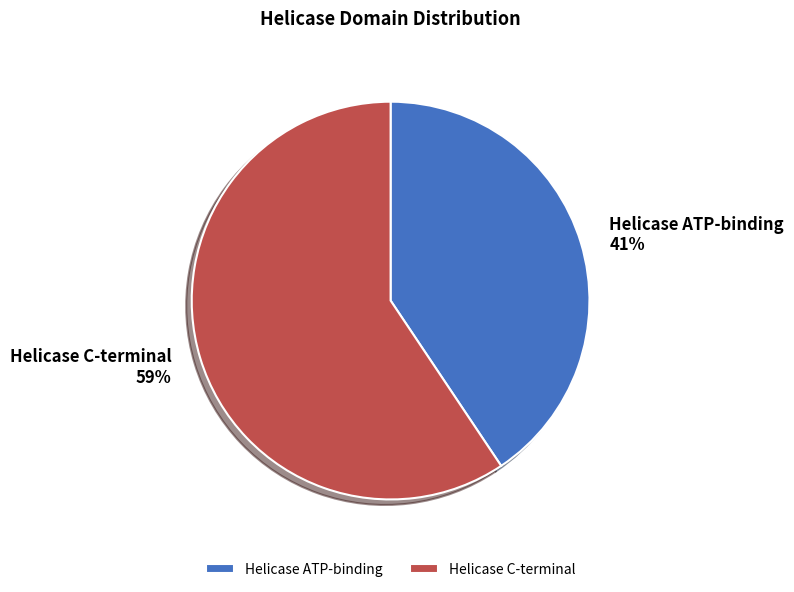

To the nearest percent, what is the average slice percentage?

50%